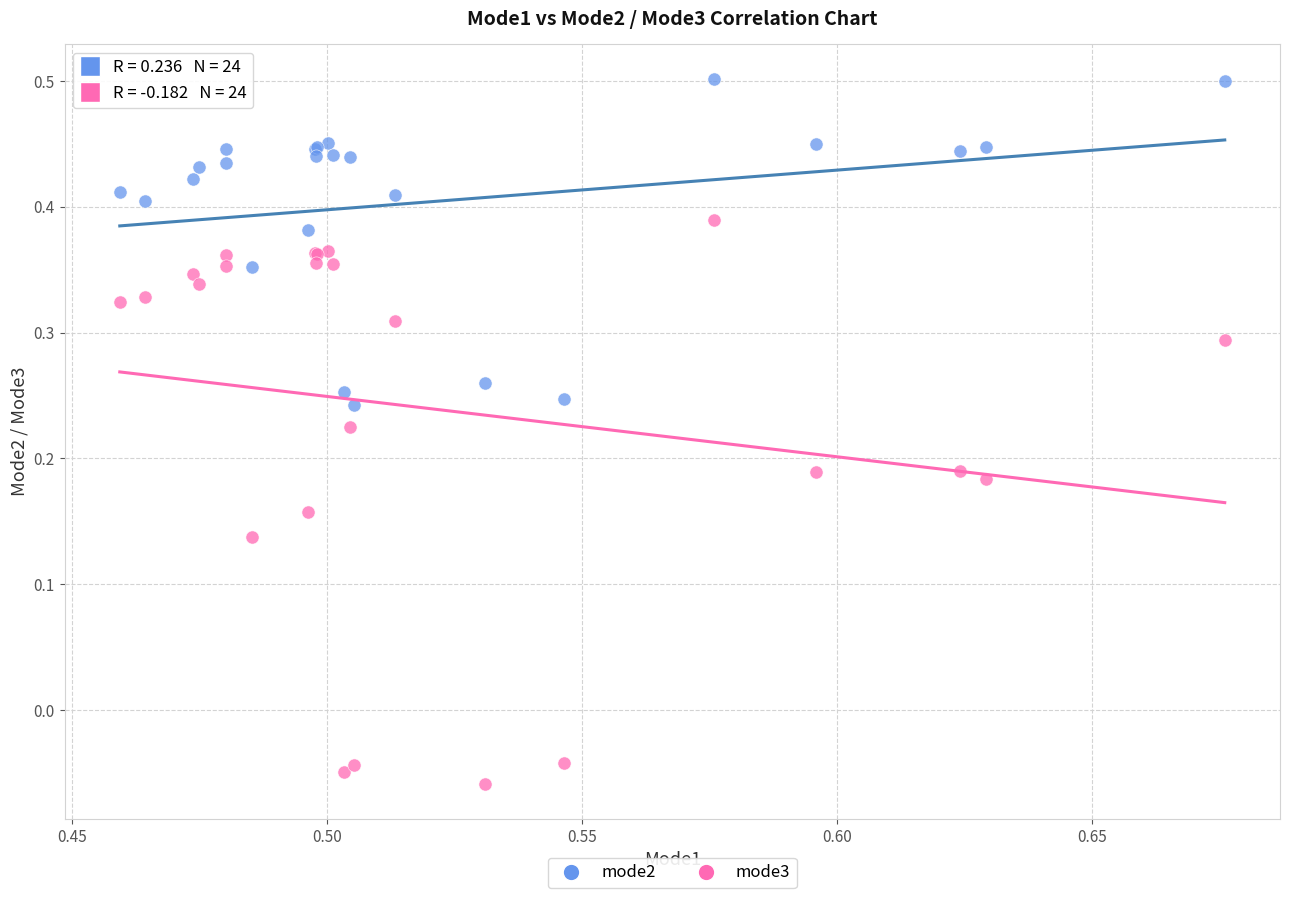

What are all the series names shown in the legend?

mode2, mode3